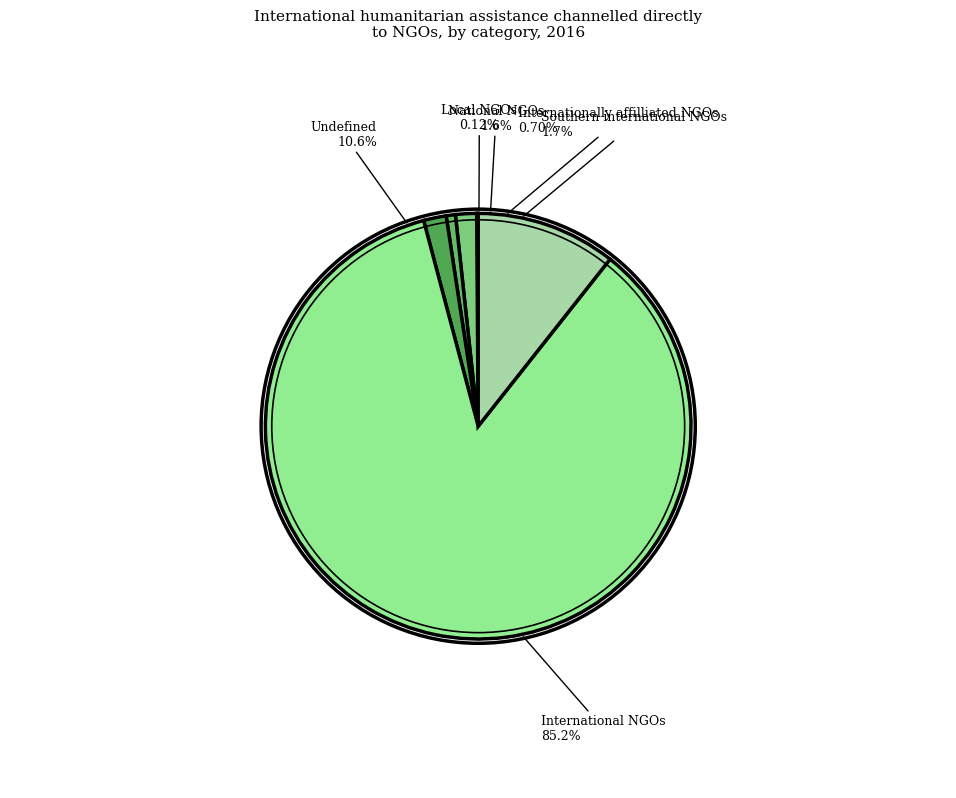

Rank the categories by value from lowest to highest.

Local NGOs, Internationally affilliated NGOs, National NGOs, Southern international NGOs, Undefined, International NGOs